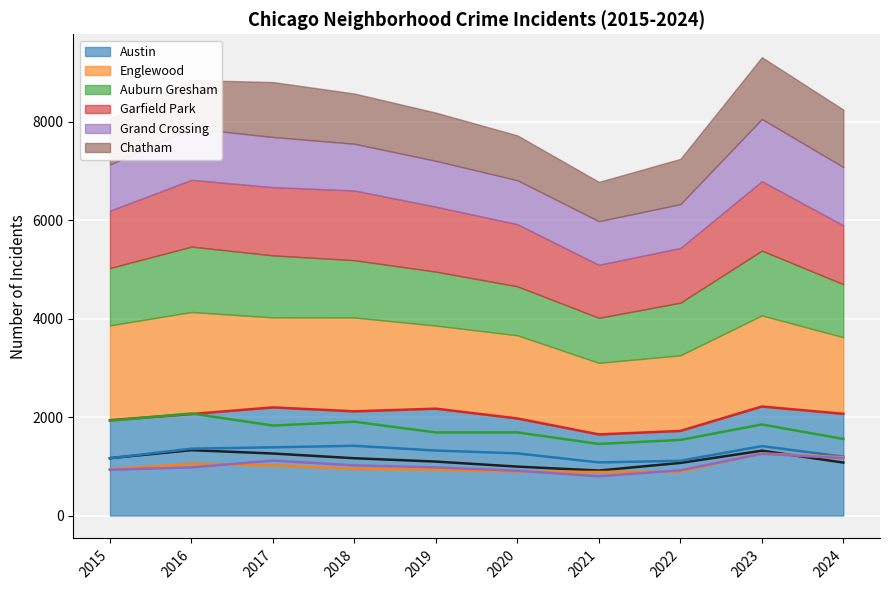

Reading left to right, what are all the values shown in this chart?

Austin: 2015=1938	2016=2062	2017=2197	2018=2117	2019=2171	2020=1973	2021=1648	2022=1719	2023=2215	2024=2067
Englewood: 2015=1925	2016=2073	2017=1828	2018=1906	2019=1688	2020=1689	2021=1454	2022=1536	2023=1850	2024=1556
Auburn Gresham: 2015=1165	2016=1328	2017=1260	2018=1164	2019=1096	2020=994	2021=914	2022=1069	2023=1317	2024=1076
Garfield Park: 2015=1165	2016=1358	2017=1386	2018=1417	2019=1320	2020=1263	2021=1079	2022=1112	2023=1411	2024=1196
Grand Crossing: 2015=939	2016=1048	2017=1019	2018=949	2019=931	2020=893	2021=885	2022=890	2023=1263	2024=1185
Chatham: 2015=930	2016=978	2017=1116	2018=1020	2019=979	2020=910	2021=798	2022=919	2023=1255	2024=1166